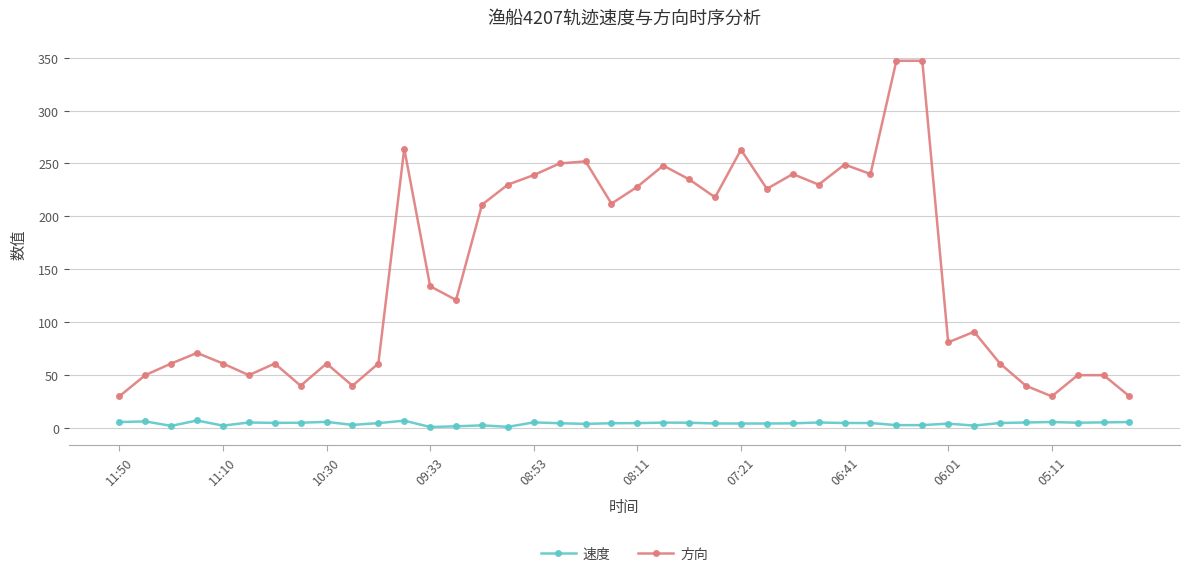

True or false: 速度 and 方向 cross at least once.

False